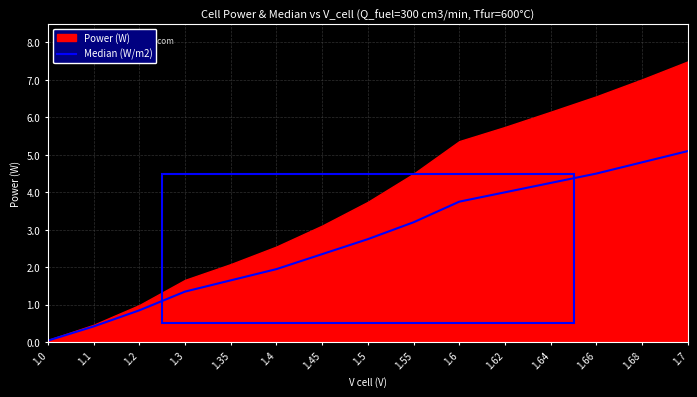

True or false: the data shows 0.8 at 1.2.

True